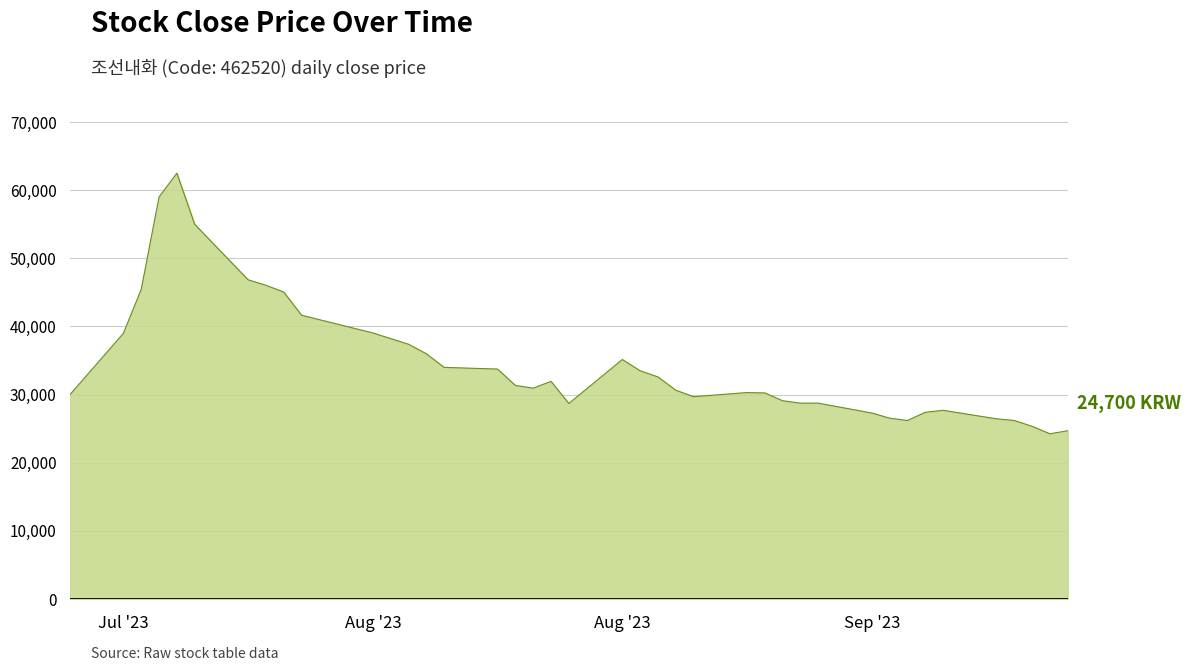

How many lines are shown in the chart?

1